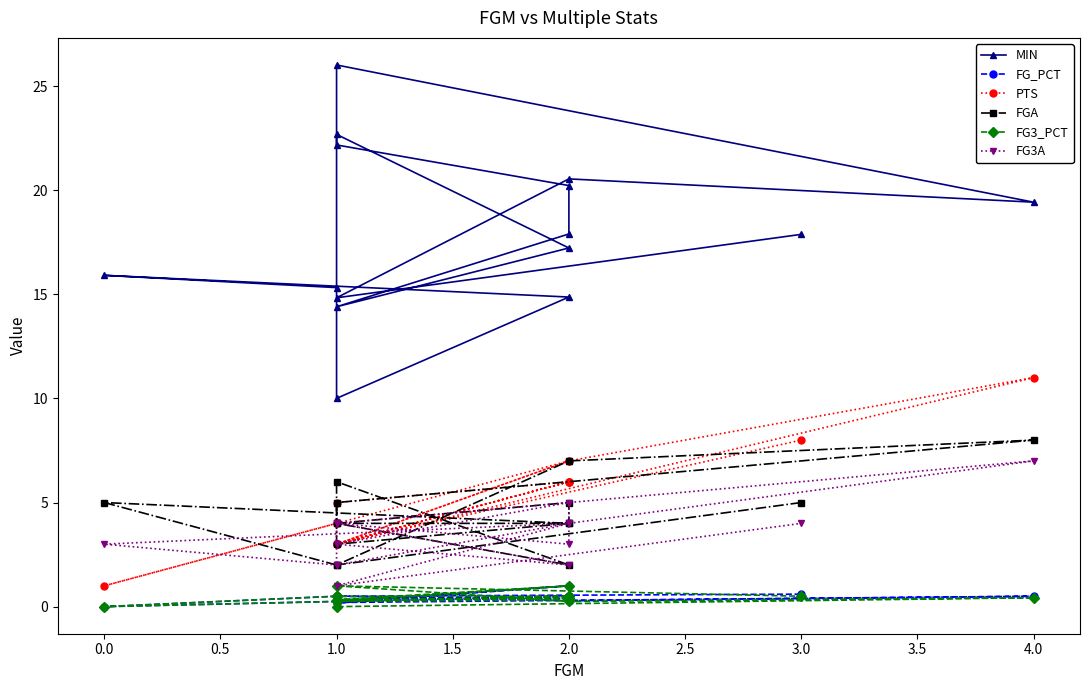

Is the value of PTS at 1.0 greater than the value of FG3A at 2.0?

No